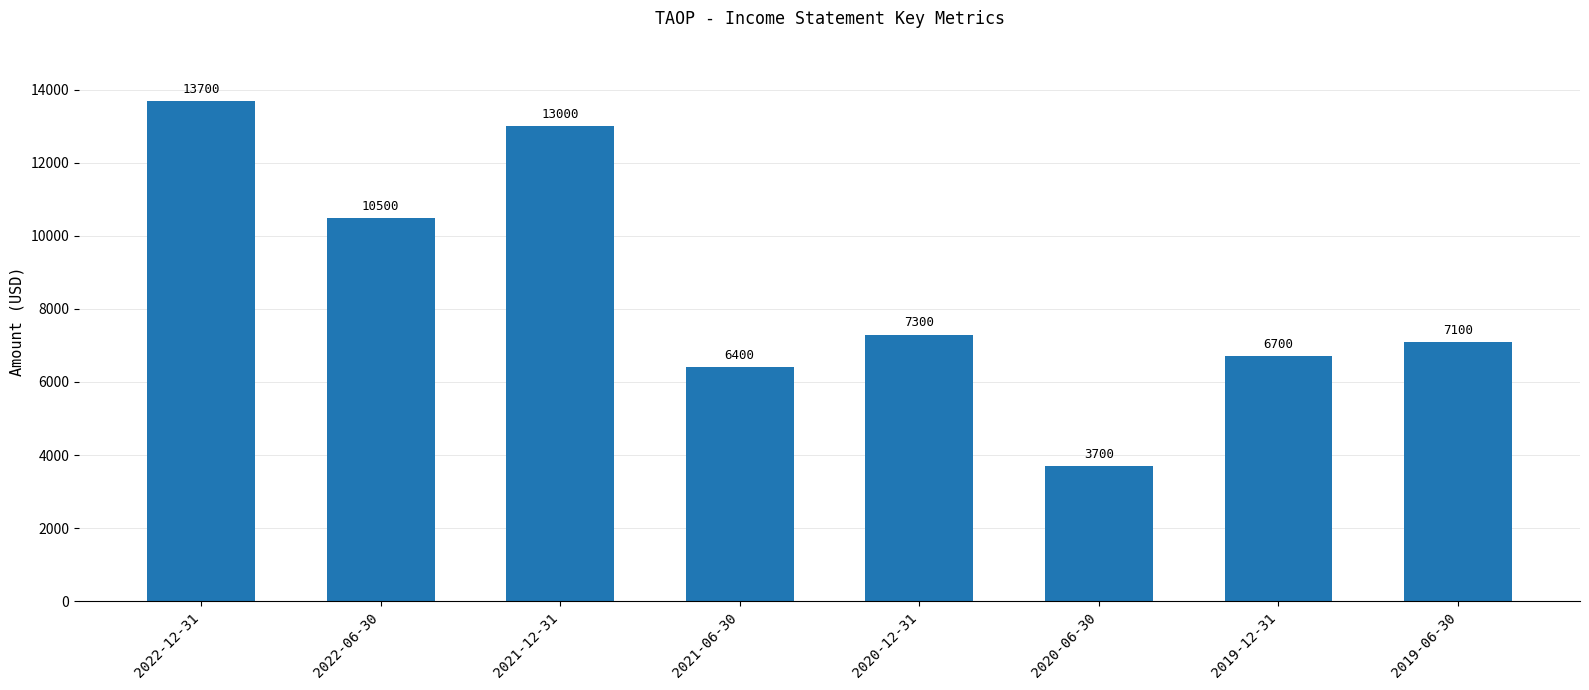

True or false: the data shows 6400 at 2021-06-30.

True